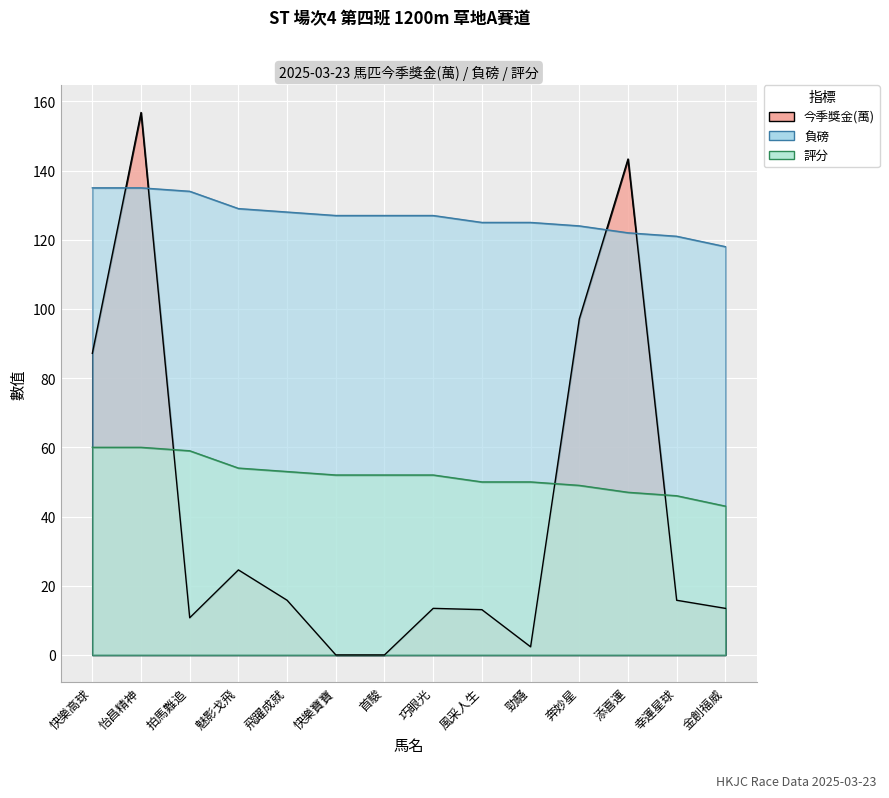

How many times do 負磅 and 今季獎金 cross each other?

4